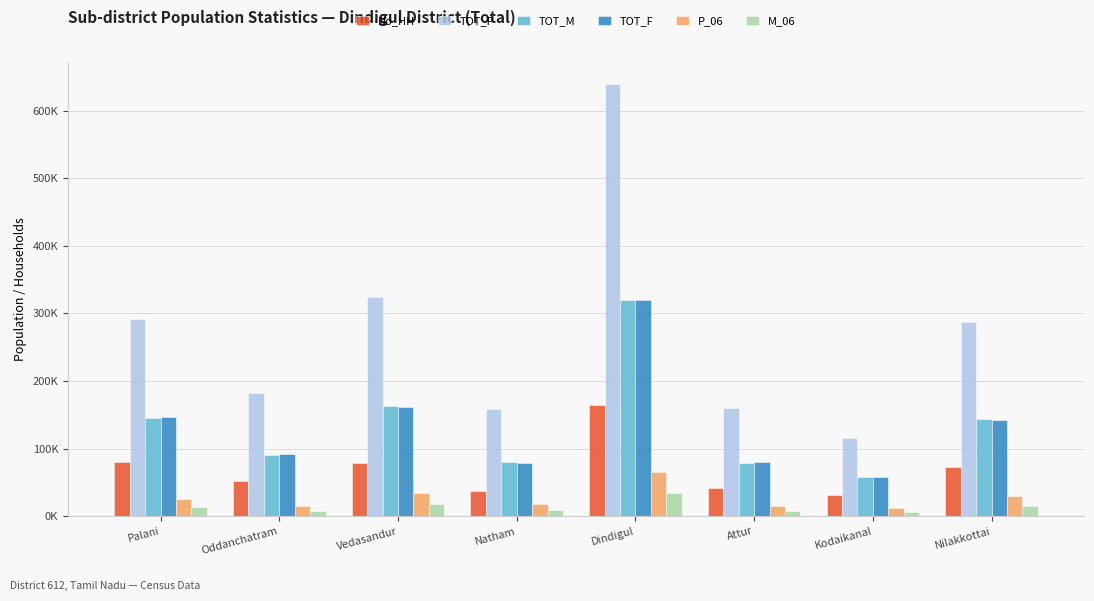

Are the bars horizontal?

No